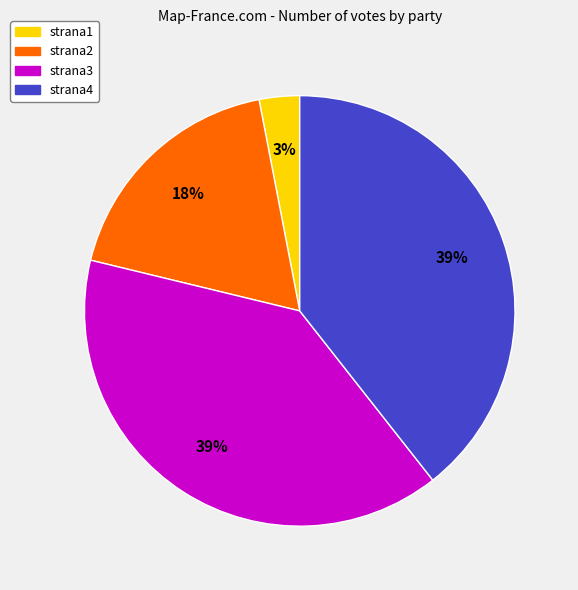

True or false: strana3 accounts for 39% of the total.

True